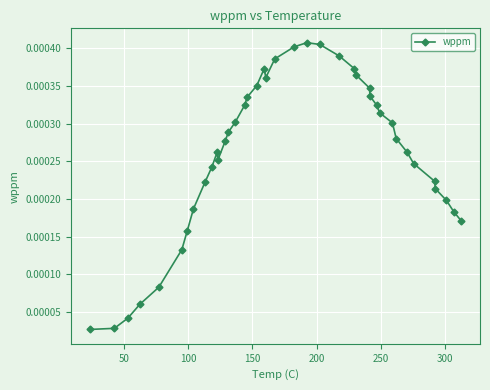

True or false: there are more than 1 points higher than both neighbors.

True